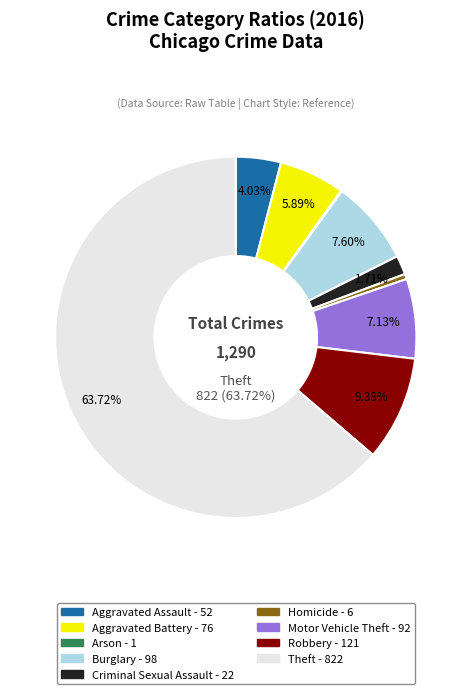

The Criminal Sexual Assault slice represents 10% of the pie. True or false?

False